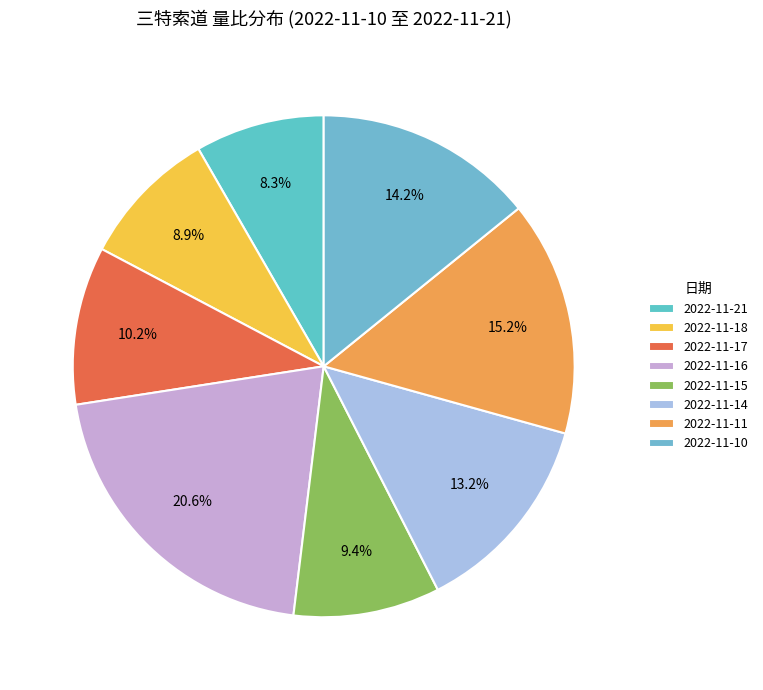

Which slice is the largest?

2022-11-16